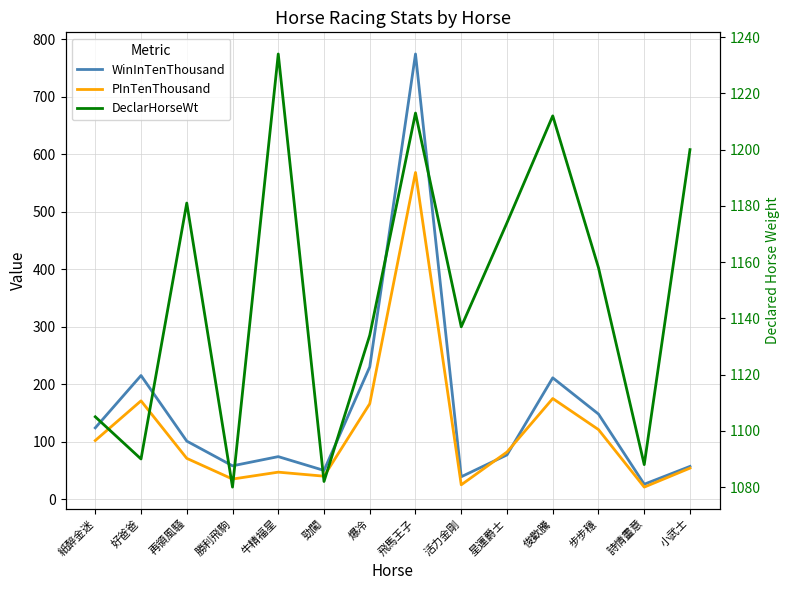

Reading left to right, list all the values displayed in this chart.

WinInTenThousand: 紙醉金迷=124	好爸爸=215	再領風騷=101	勝利飛駒=58	牛精福星=74	勁闖=50	爆冷=230	飛馬王子=774	活力金剛=39	星運爵士=77	俊歡騰=211	步步穩=148	詩情畫意=26	小武士=57
PInTenThousand: 紙醉金迷=102	好爸爸=171	再領風騷=71	勝利飛駒=35	牛精福星=47	勁闖=40	爆冷=166	飛馬王子=568	活力金剛=25	星運爵士=82	俊歡騰=175	步步穩=121	詩情畫意=21	小武士=54
DeclarHorseWt: 紙醉金迷=1105	好爸爸=1090	再領風騷=1181	勝利飛駒=1080	牛精福星=1234	勁闖=1082	爆冷=1134	飛馬王子=1213	活力金剛=1137	星運爵士=1174	俊歡騰=1212	步步穩=1158	詩情畫意=1088	小武士=1200